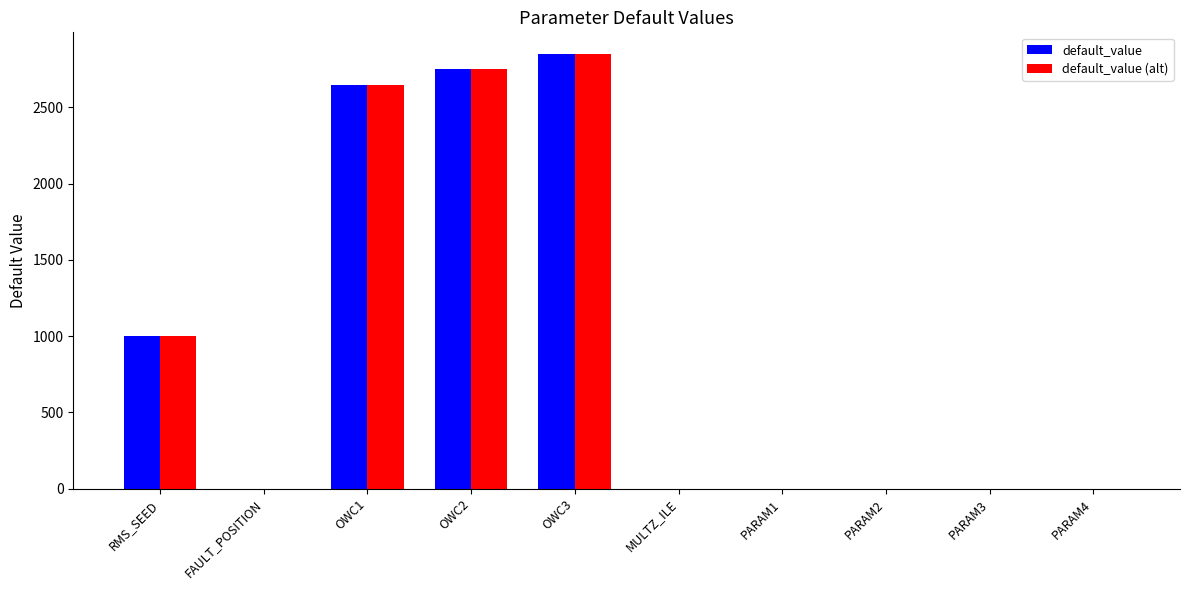

What is the average value of the default_value (alt) series?

925.0